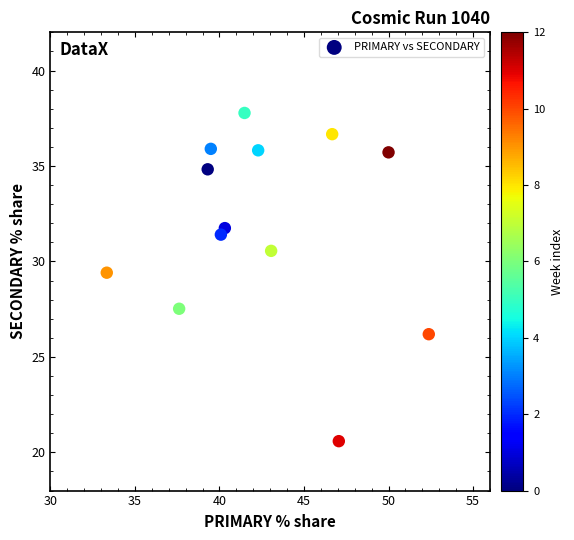

What is the range of Y values (max minus min)?

17.2